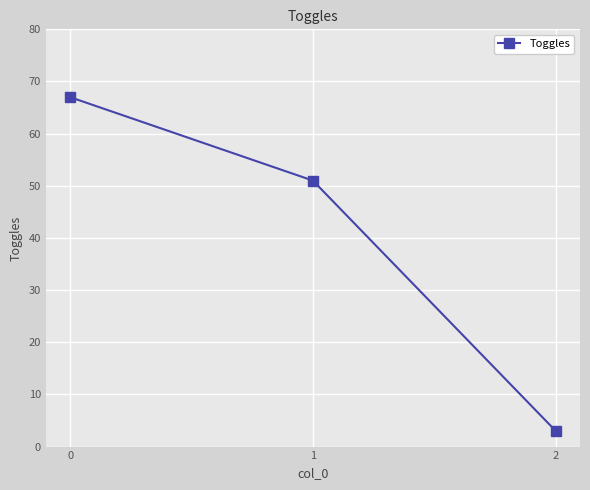

Reading left to right, transcribe all the data shown in this chart.

67	51	3